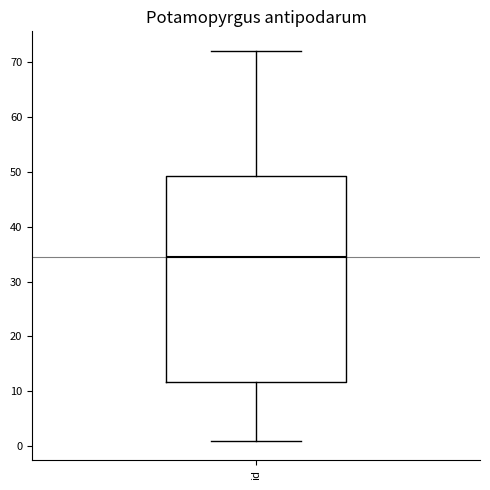

Transcribe this box plot: give where the median line is, the range the box spans, and where the two whiskers end, as read against the y-axis. The values are not printed on the chart, so give them approximately, as read against the axis.

median 35, box 12 to 49, whiskers 1 to 72